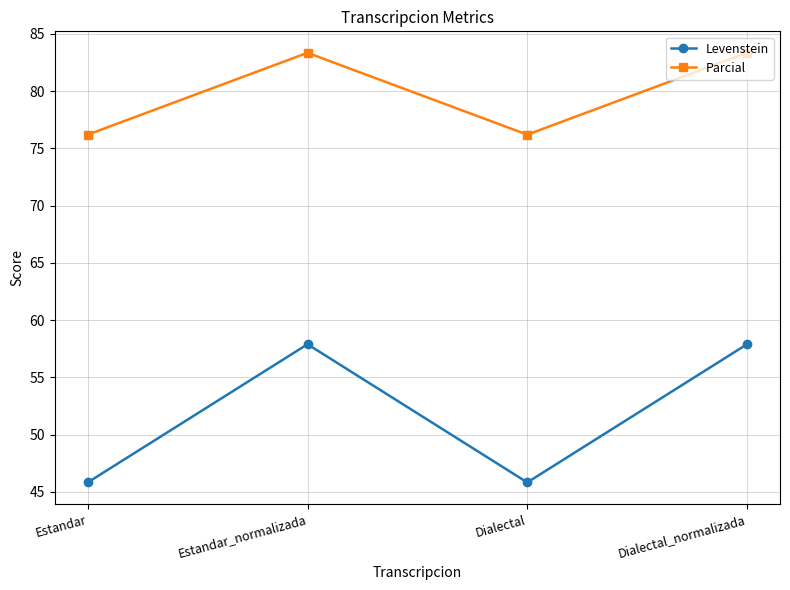

True or false: Parcial has a value of 83.3 at Dialectal_normalizada.

True